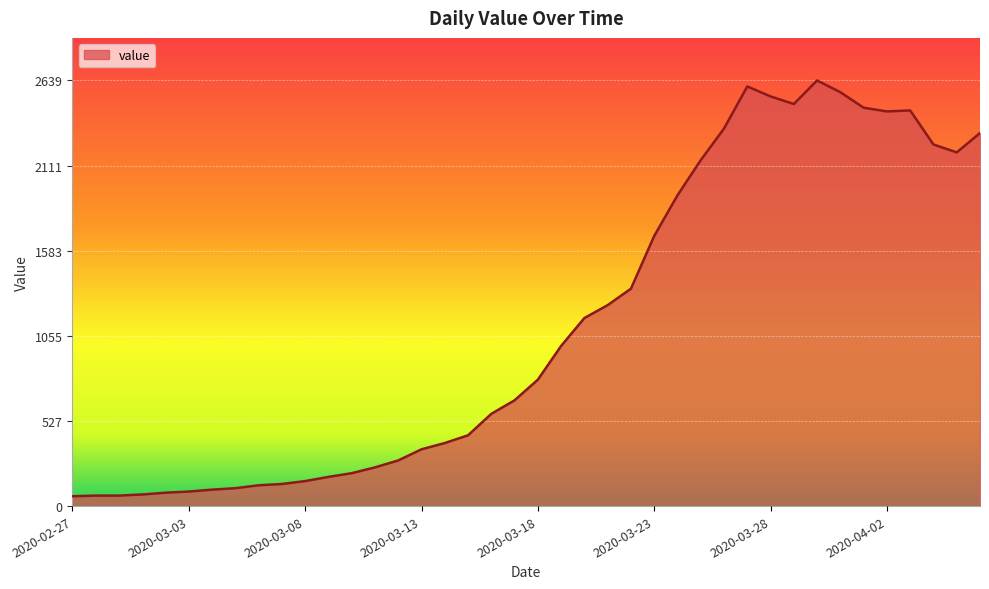

What is the difference between the maximum and minimum values?

2578